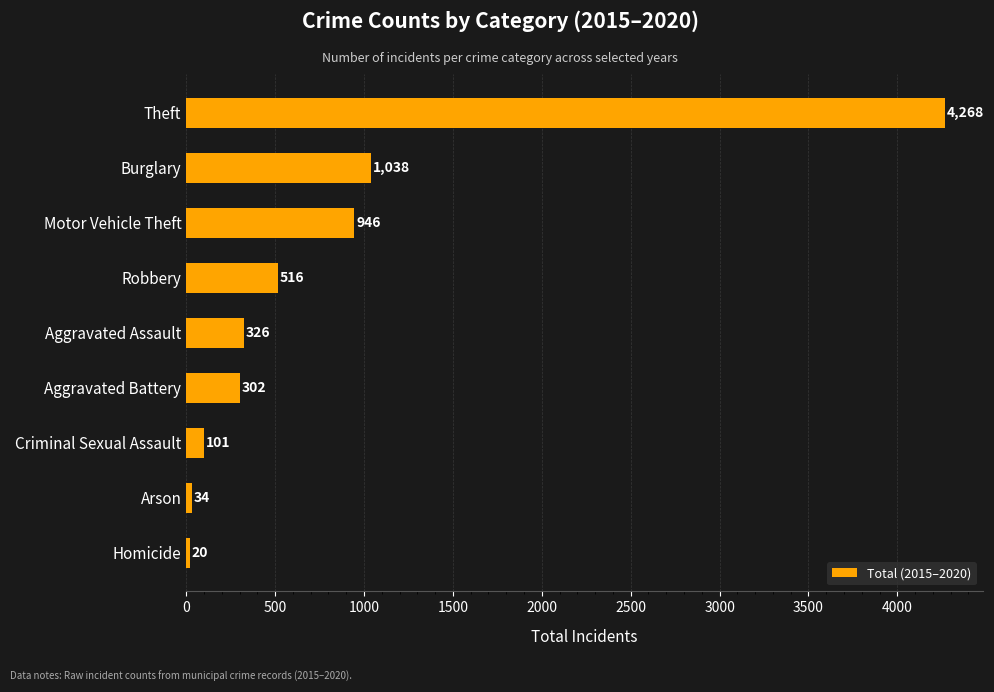

What is the change in value from Aggravated Battery to Aggravated Assault?

+24